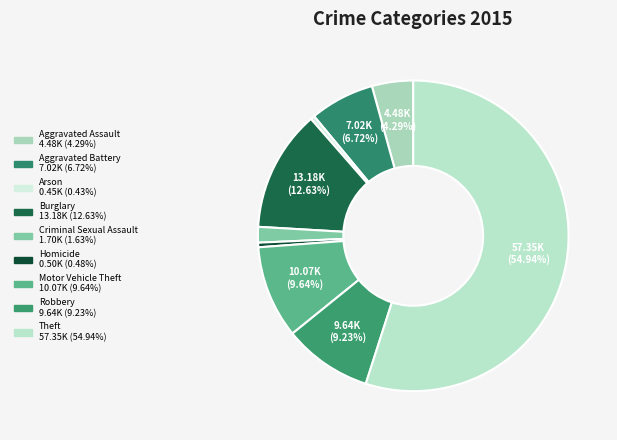

How many slices are in this pie chart?

9